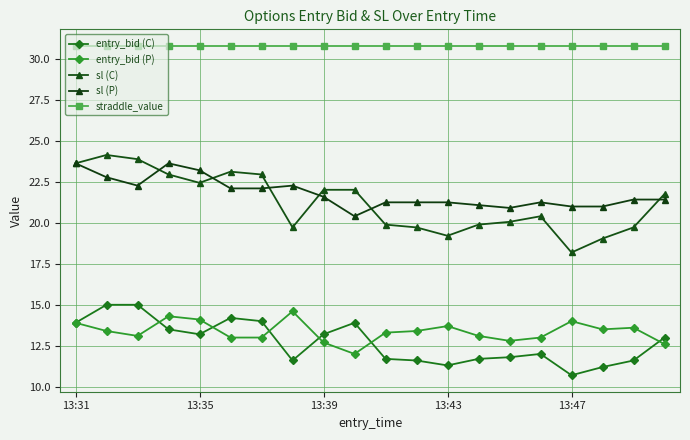

At which category does the chart reach its minimum across all series?

13:47